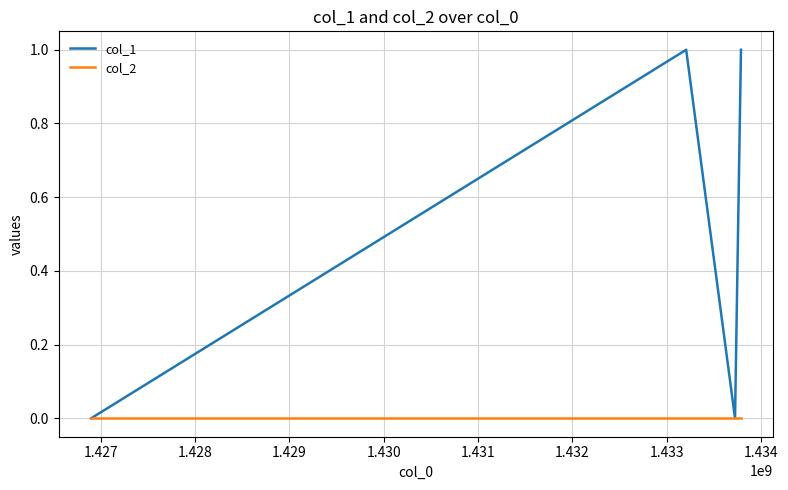

True or false: col_2 has more than 1 interior local peaks.

False